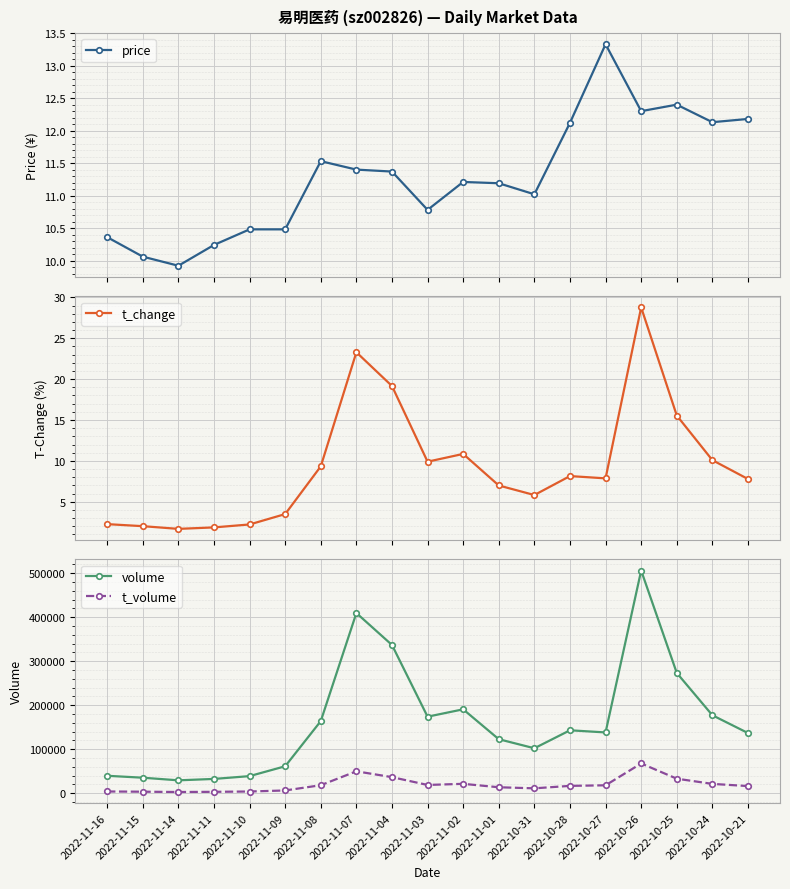

True or false: price and t_volume cross at least once.

False